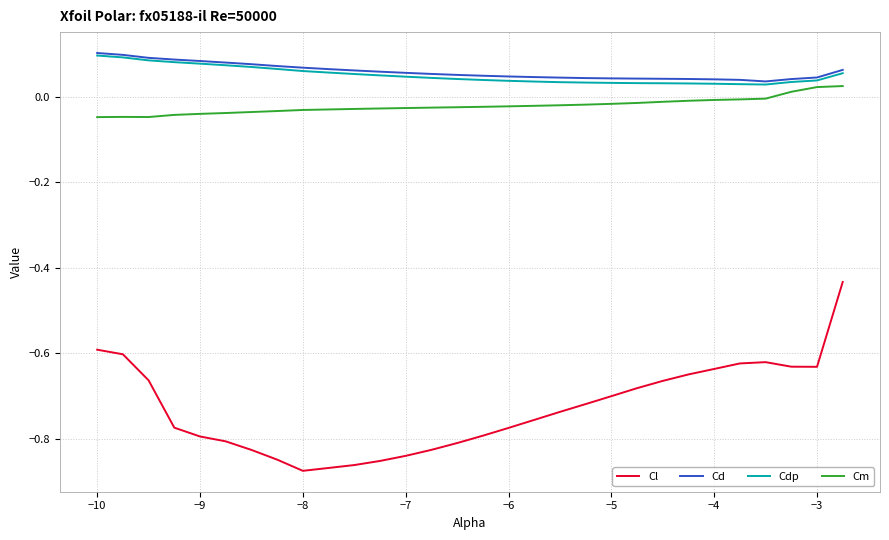

Is this an area chart (filled region under the line)?

No